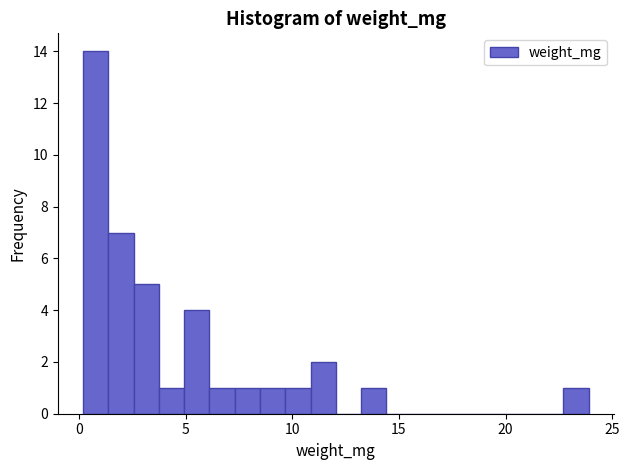

Around what value on the x-axis is the tallest bar? Give the approximate position of its centre, as read against the axis.

1.0